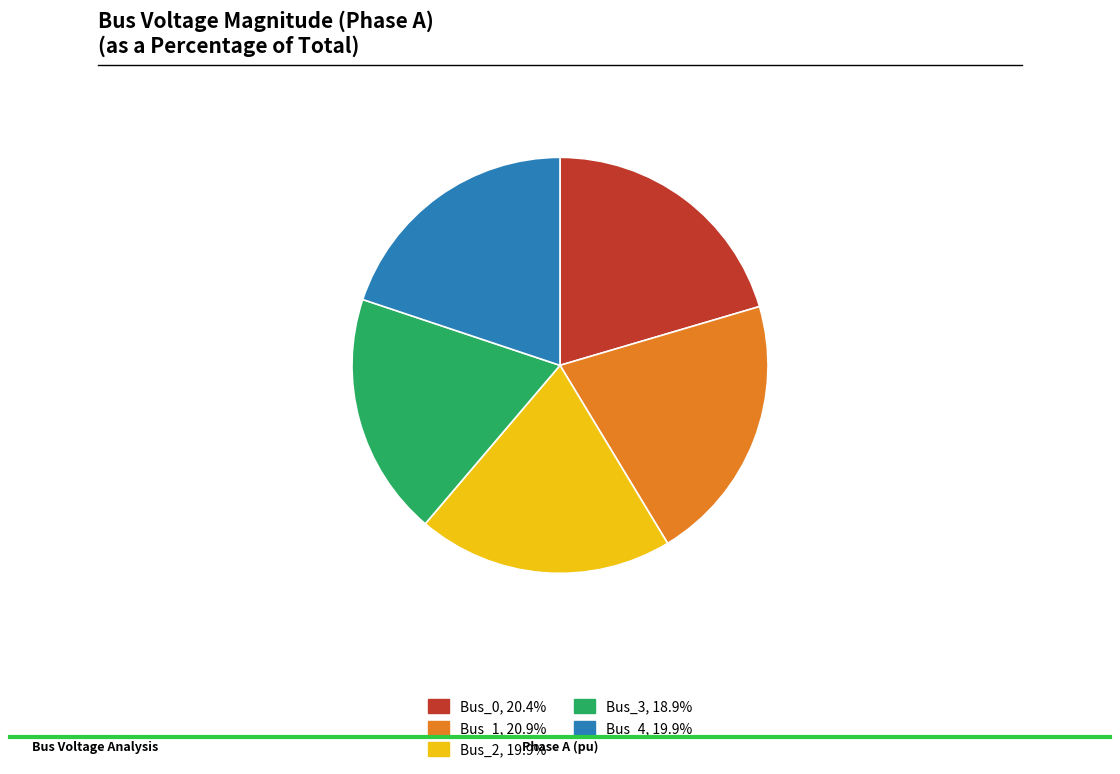

Is there a majority slice in this chart?

No